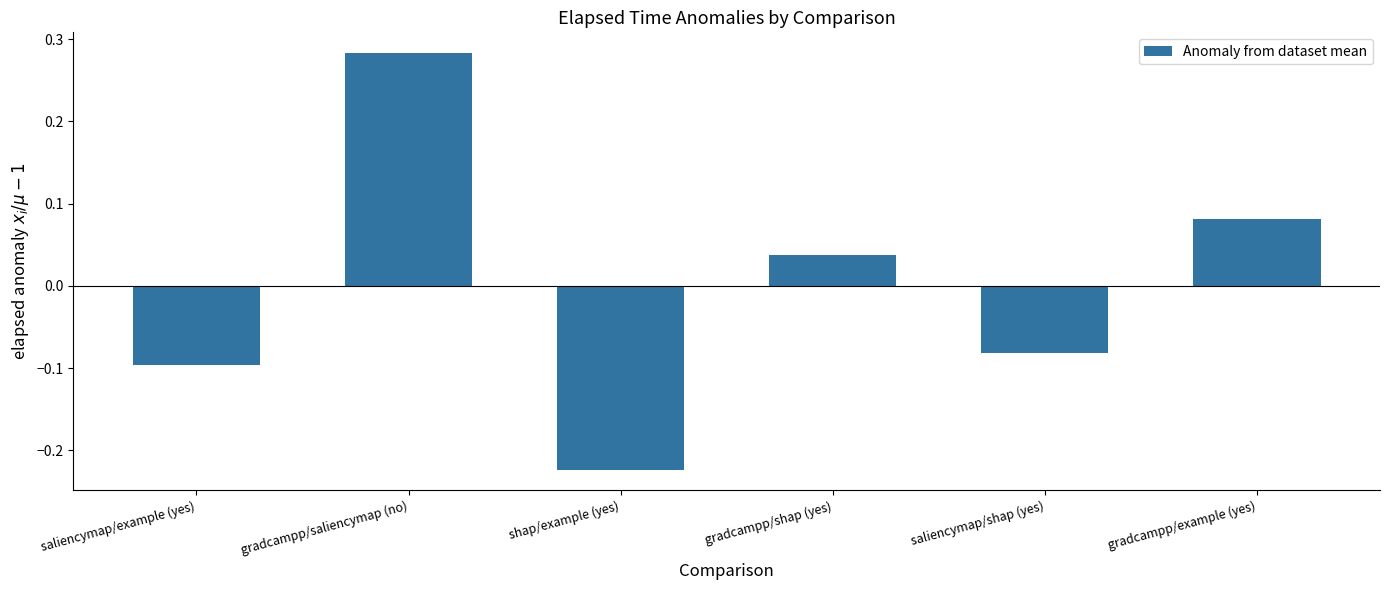

The chart shows a value of -0.2 at saliencymap/example (yes). True or false?

False